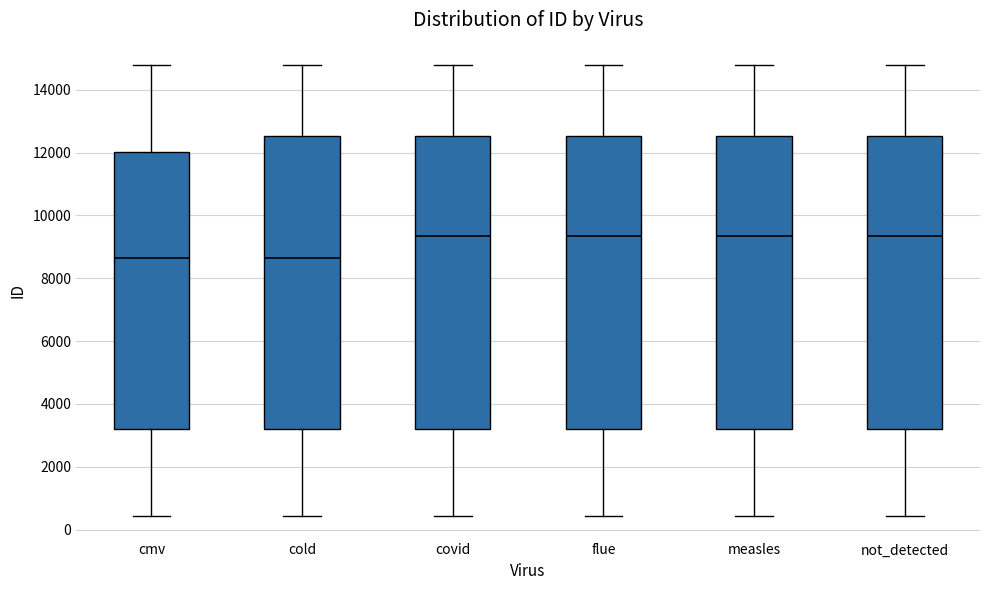

Reading left to right, transcribe this box plot: for each box, give where its median line is, the range the box spans, and where its two whiskers end, as read against the y-axis. The values are not printed on the chart, so give them approximately, as read against the axis.

cmv: median 8600, box 3200 to 12000, whiskers 400 to 14800
cold: median 8600, box 3200 to 12600, whiskers 400 to 14800
covid: median 9400, box 3200 to 12600, whiskers 400 to 14800
flue: median 9400, box 3200 to 12600, whiskers 400 to 14800
measles: median 9400, box 3200 to 12600, whiskers 400 to 14800
not_detected: median 9400, box 3200 to 12600, whiskers 400 to 14800